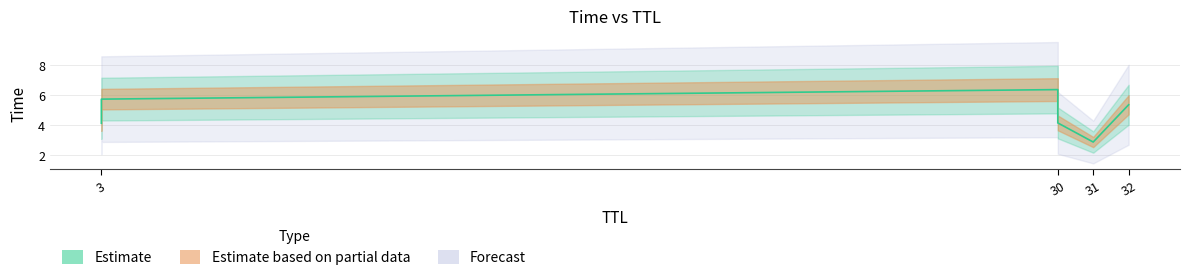

What is the minimum value shown in the chart?

2.9